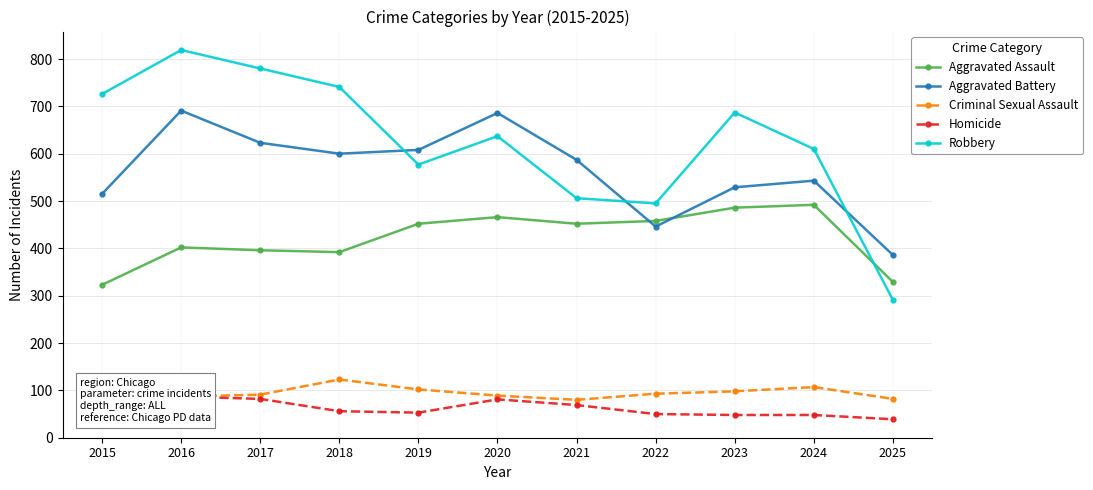

Reading left to right, transcribe all the data shown in this chart.

Aggravated Assault: 323	402	396	392	452	466	452	458	486	492	329
Aggravated Battery: 515	691	623	600	608	686	587	446	529	543	386
Criminal Sexual Assault: 105	87	91	123	102	89	80	93	98	107	82
Homicide: 50	87	82	56	53	81	69	50	48	48	39
Robbery: 726	819	780	741	577	637	506	495	687	610	291